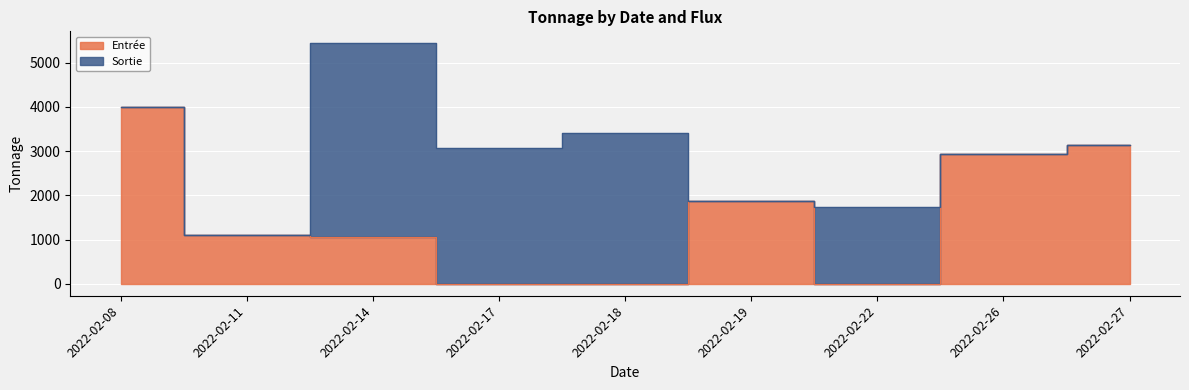

List the labels in order of value, largest first.

2022-02-08, 2022-02-27, 2022-02-26, 2022-02-19, 2022-02-11, 2022-02-14, 2022-02-17, 2022-02-18, 2022-02-22